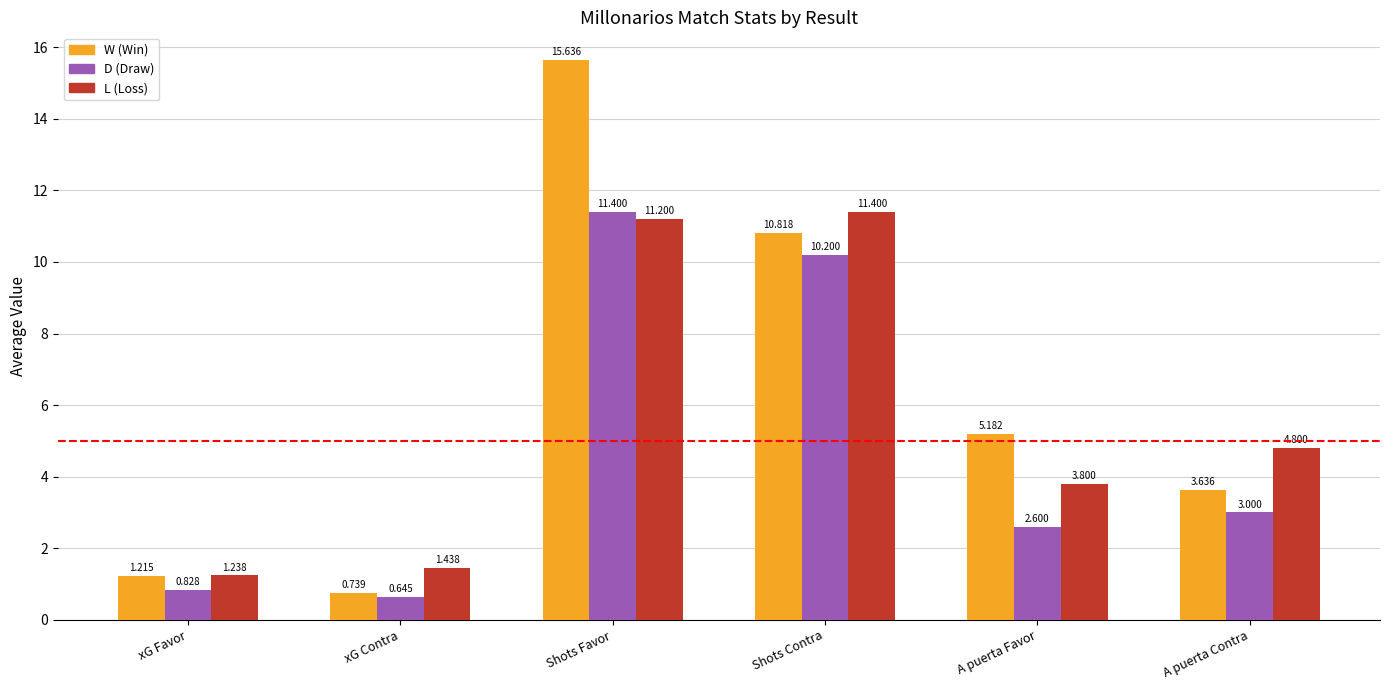

What is the label of the 5th bar from the right?

xG Contra